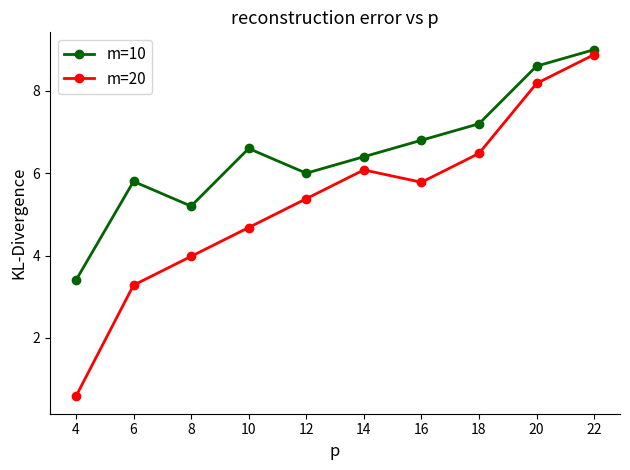

What is the value of the m=10 point at the 10th from the left?

9.0